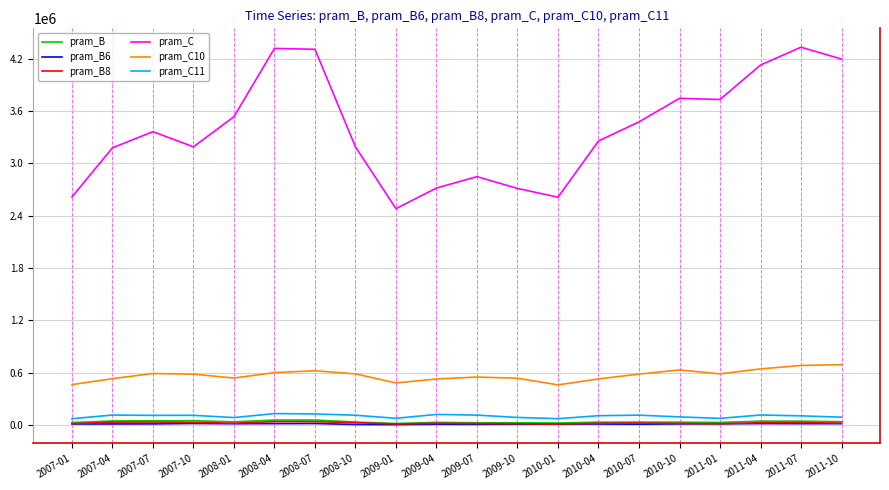

What is the maximum value shown in the chart?

4331530